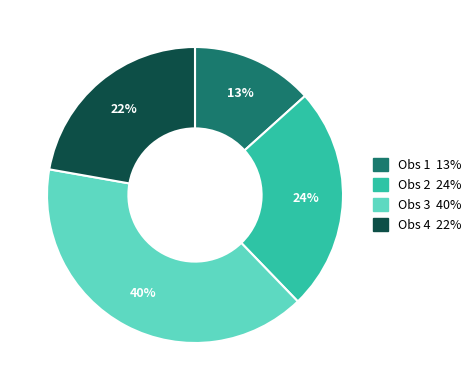

Is there a majority slice in this chart?

No